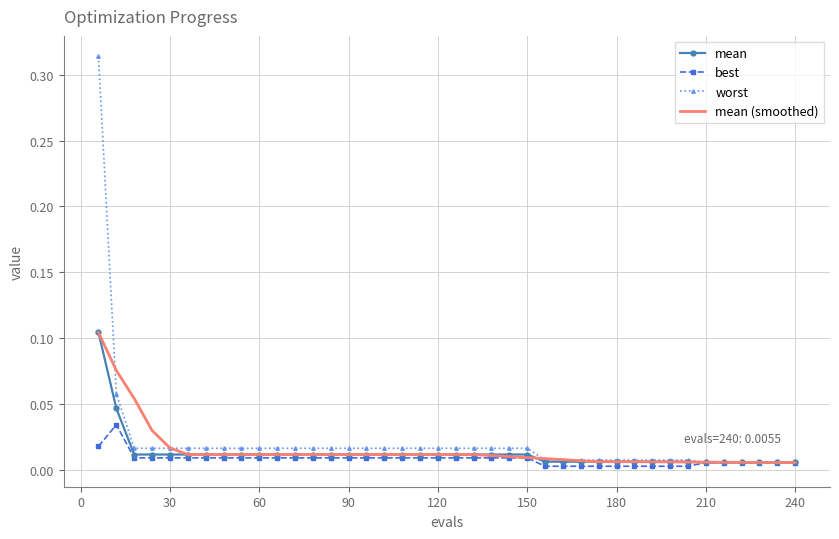

Which series has the largest range (max minus min)?

worst